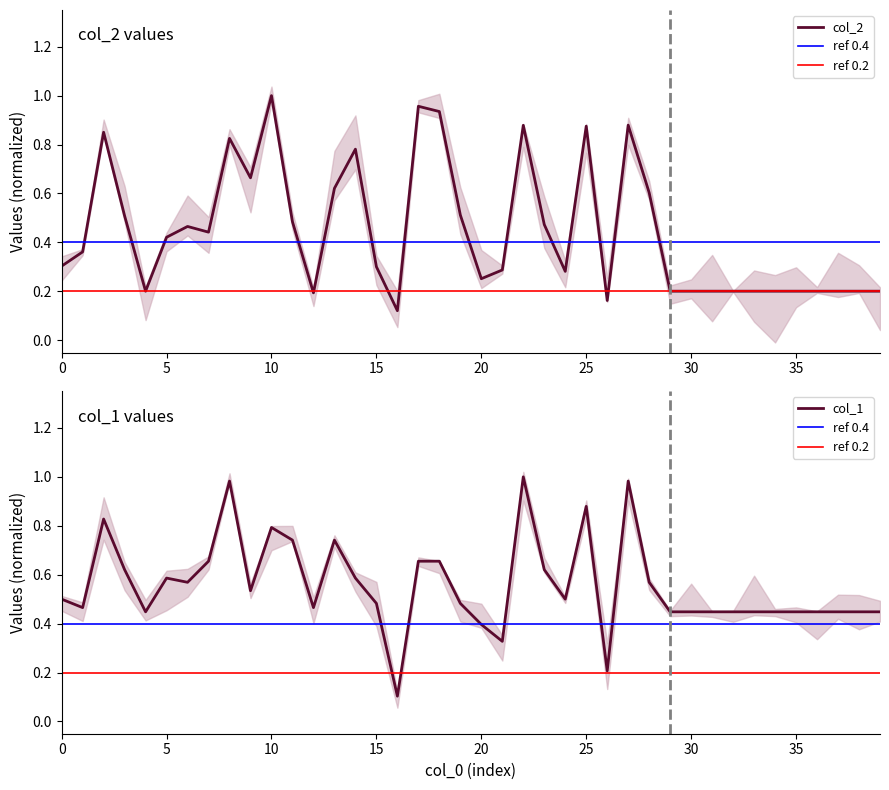

After their last crossing, which series has the higher values: col_1 or col_2?

col_1